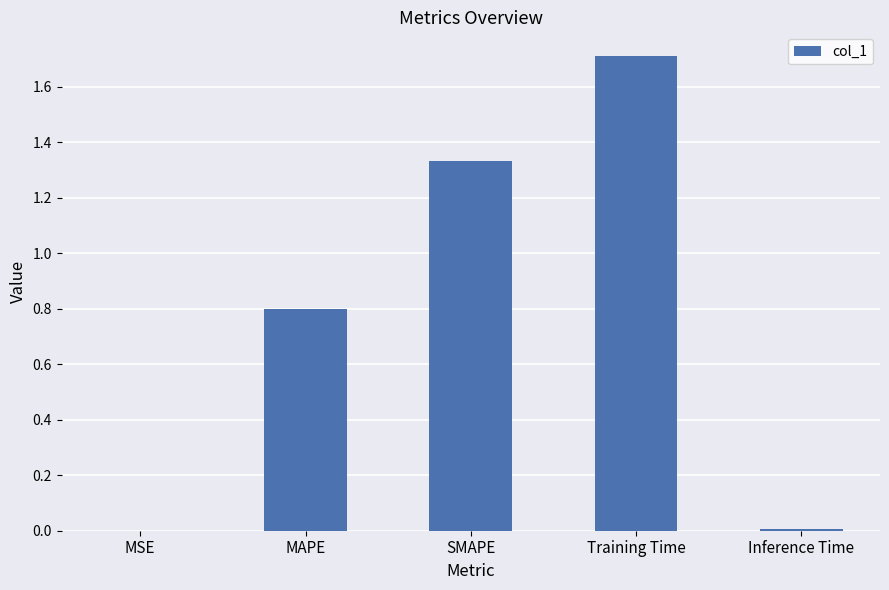

Is it true that the value at Training Time is 1.7?

True